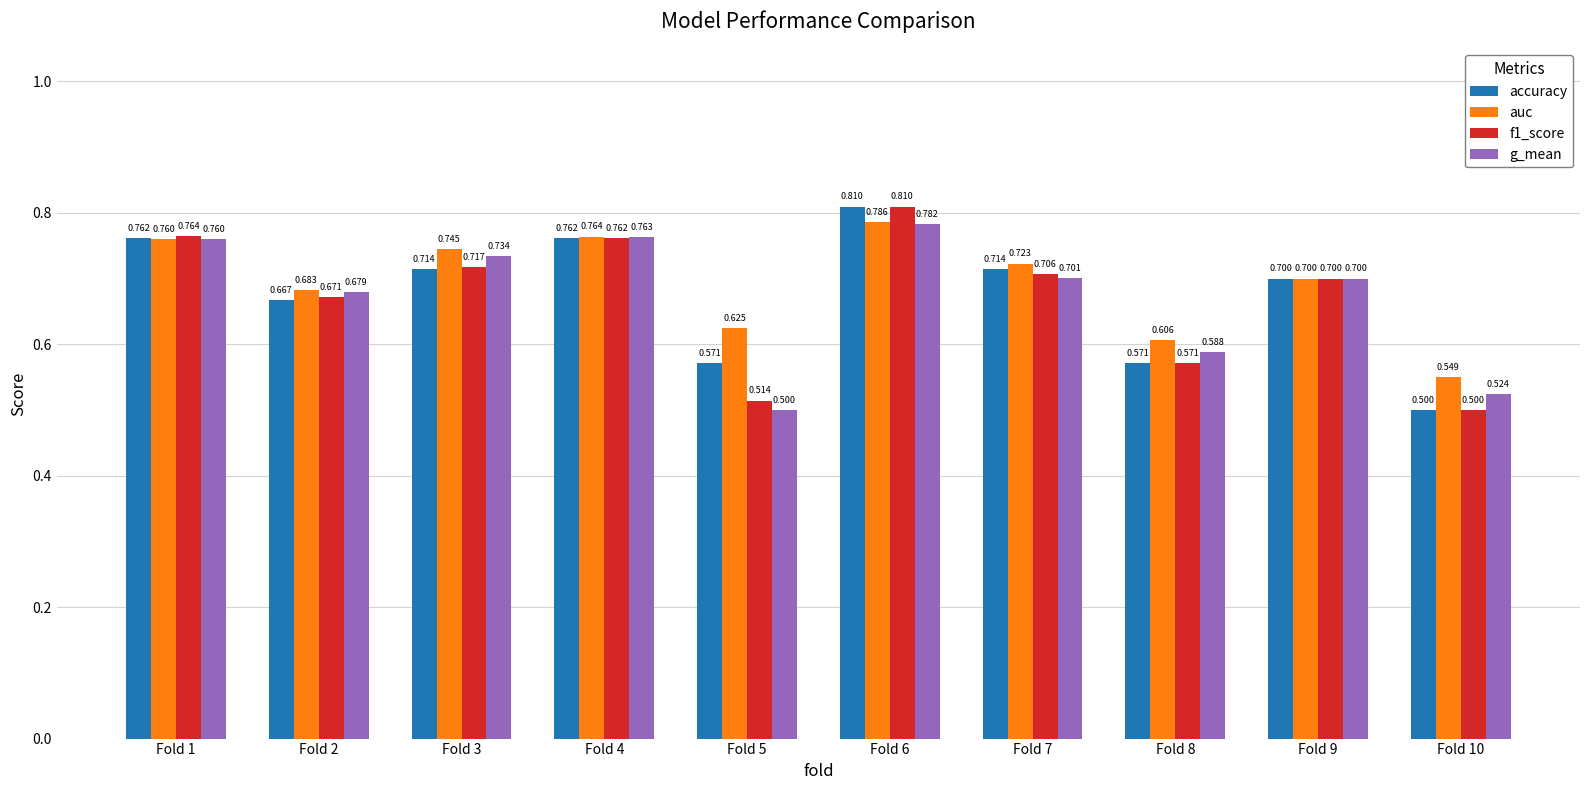

At Fold 2, list the series in order from largest to smallest.

auc, g_mean, f1_score, accuracy